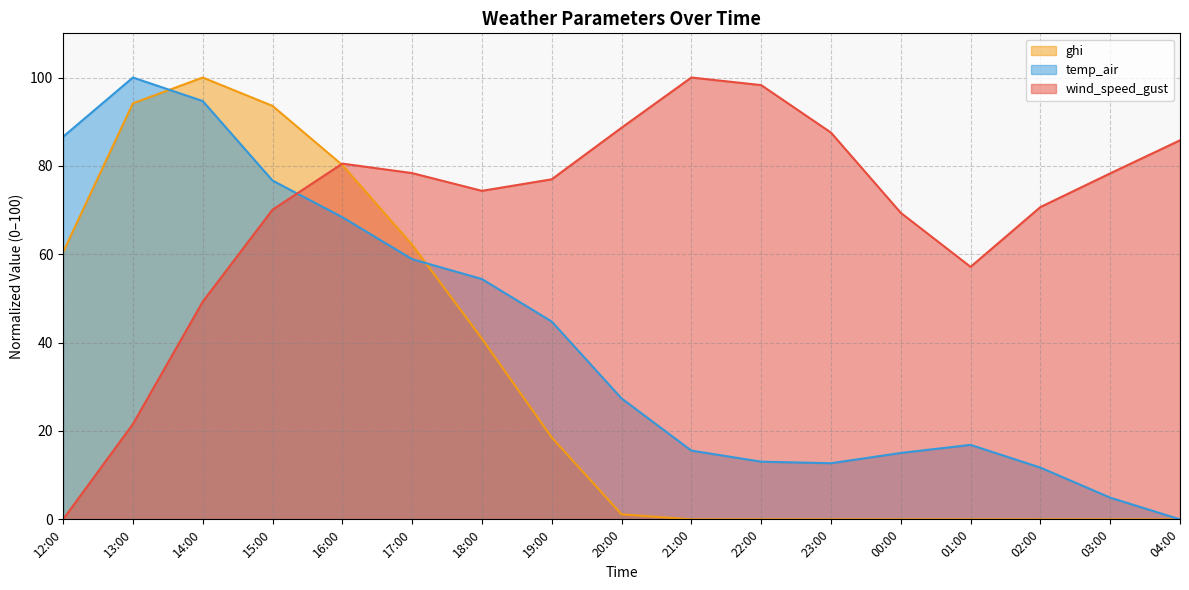

True or false: wind_speed_gust and temp_air intersect in this chart.

True